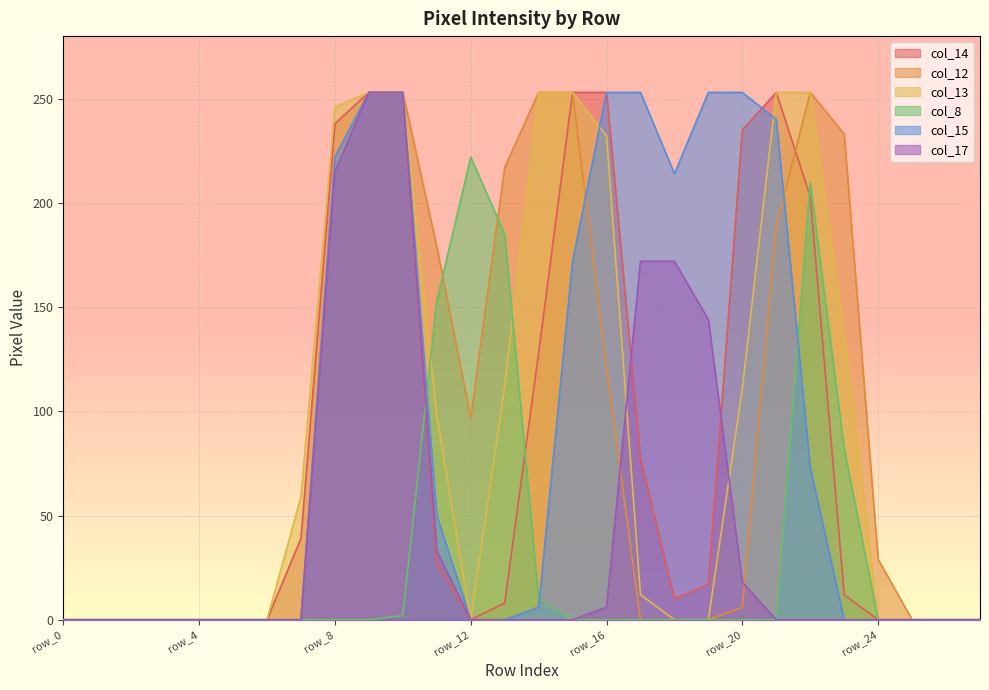

What is the difference between the col_13 values at row_19 and row_11?

98